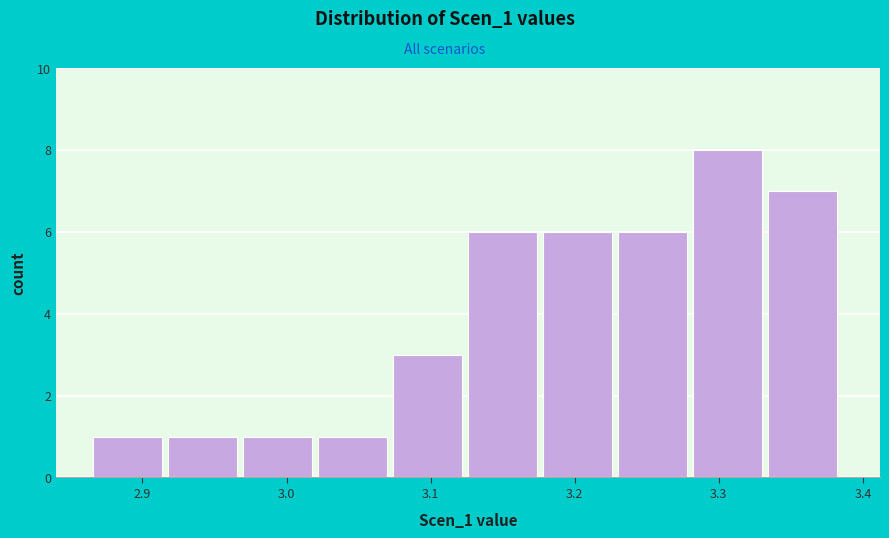

How tall is the bar that spans 3.13 to 3.18 on the x-axis? Neither the bar edges nor the heights are printed on the chart, so give them approximately, as read against the axes.

6